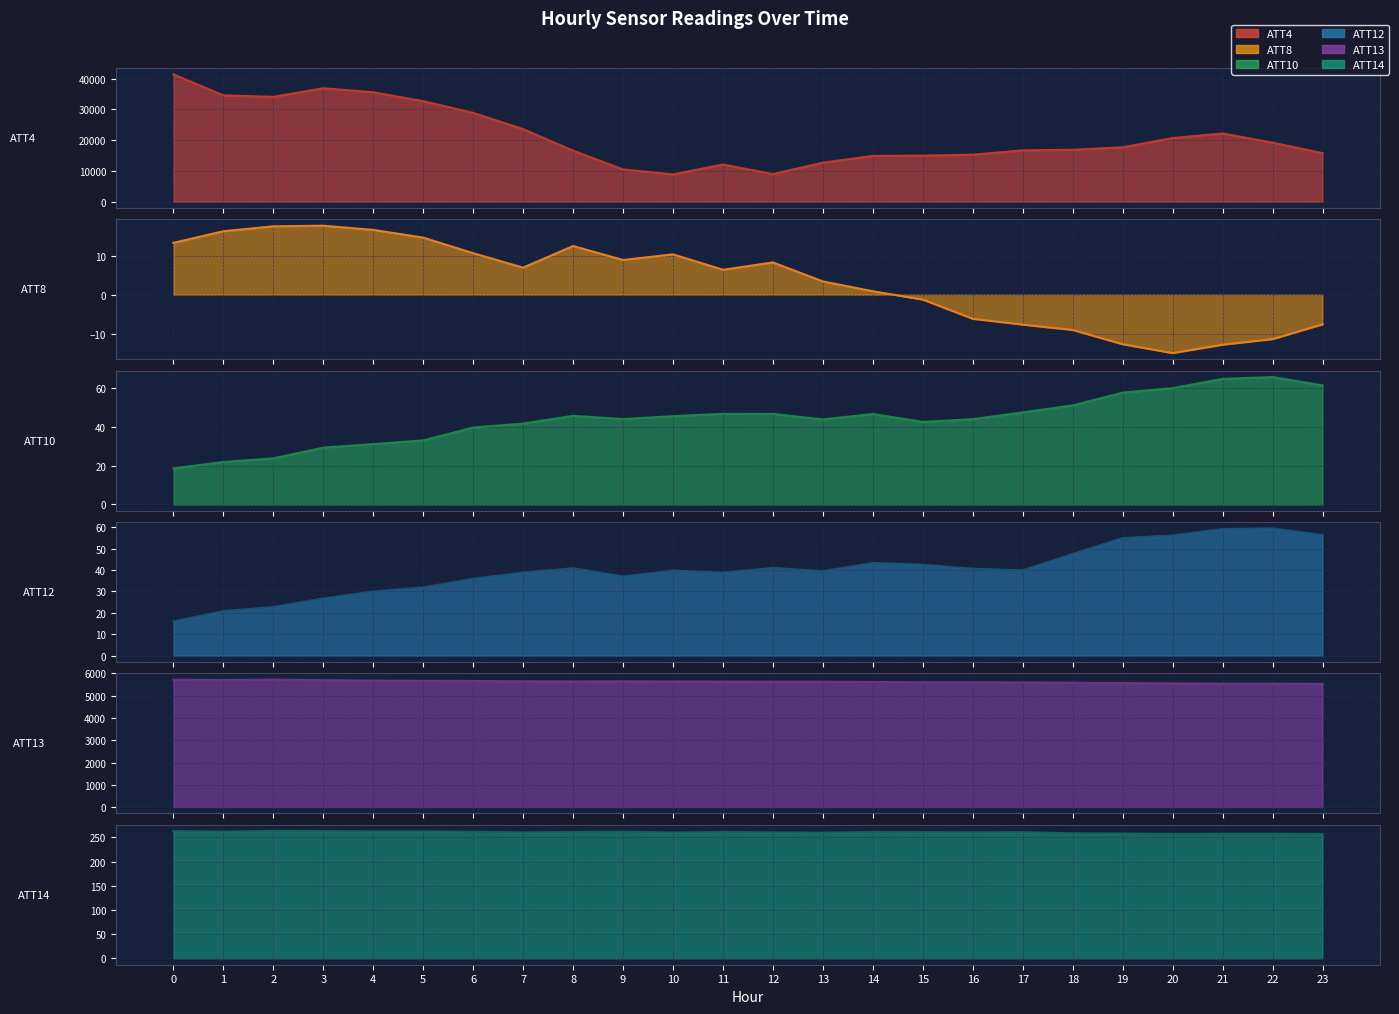

At 17, list the series in order from smallest to largest.

ATT8, ATT12, ATT10, ATT14, ATT13, ATT4